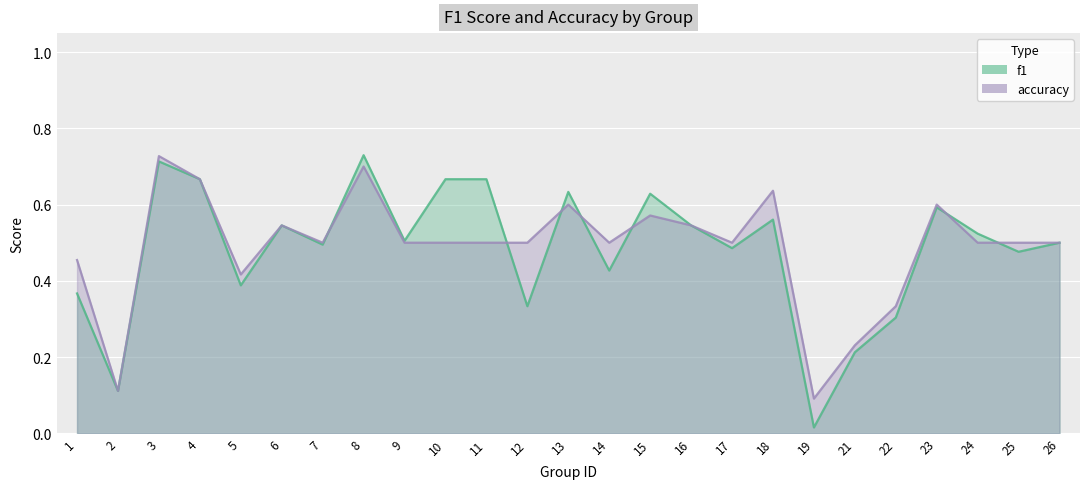

Rank the series by their maximum value, from lowest to highest.

accuracy, f1